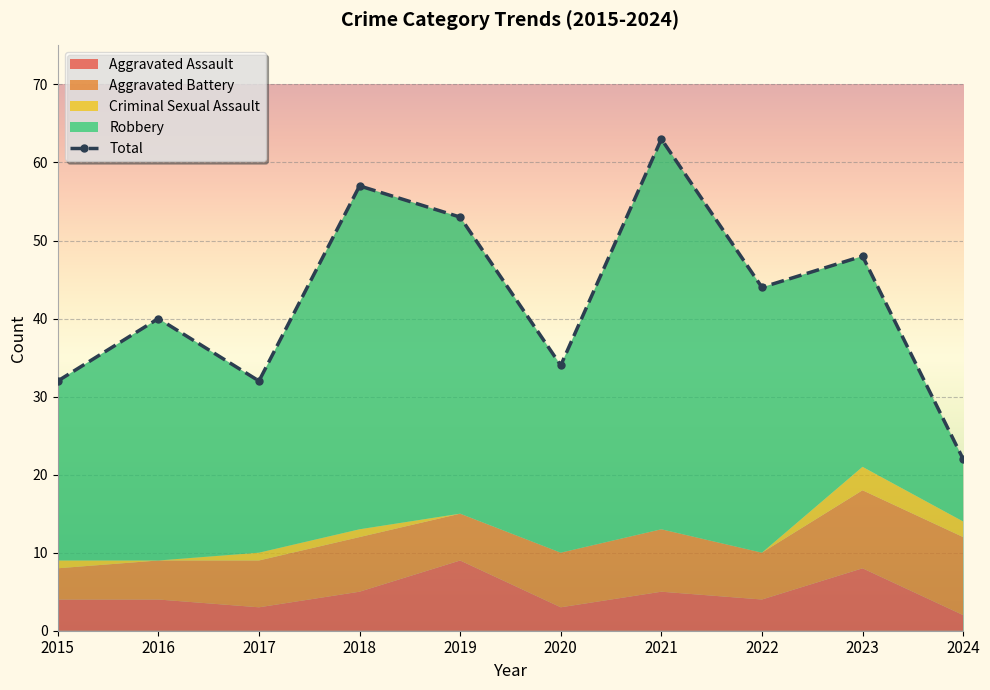

Where is the first local minimum for Aggravated Assault?

2017